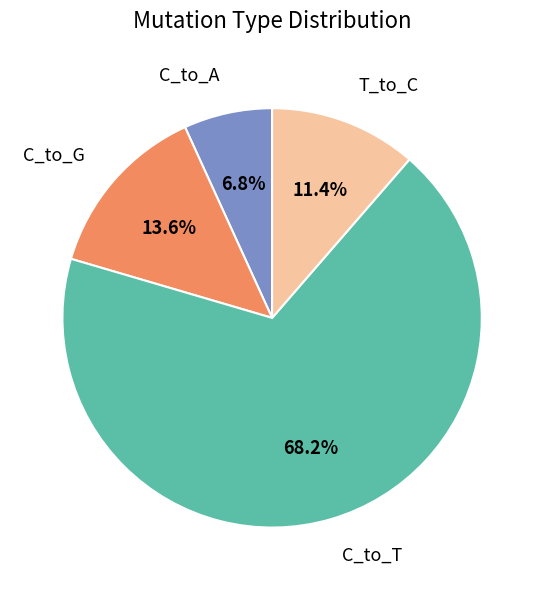

What percentage is the C_to_A slice, to the nearest percent?

7%